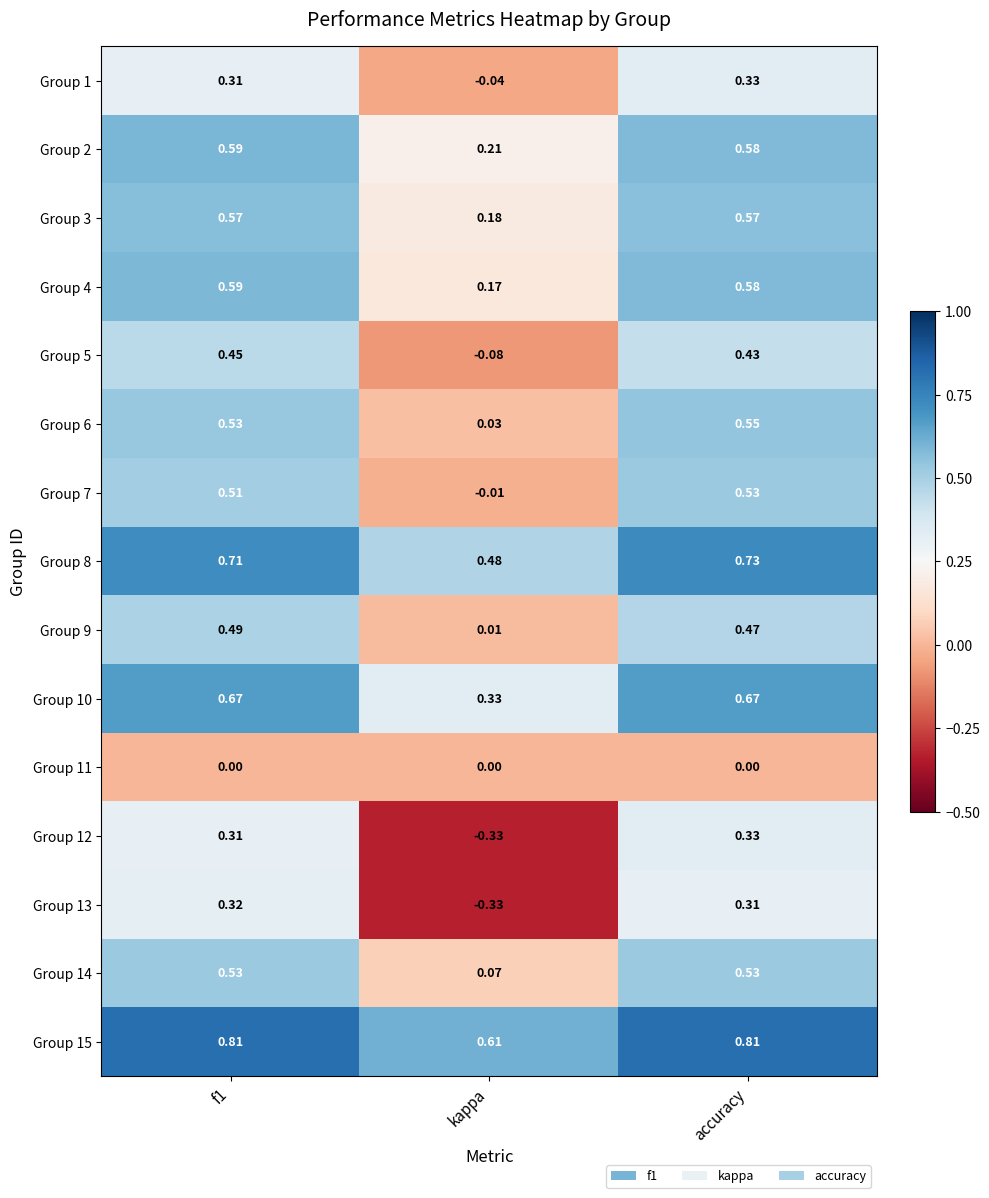

Where is Group 9 nearest to the value 0?

kappa